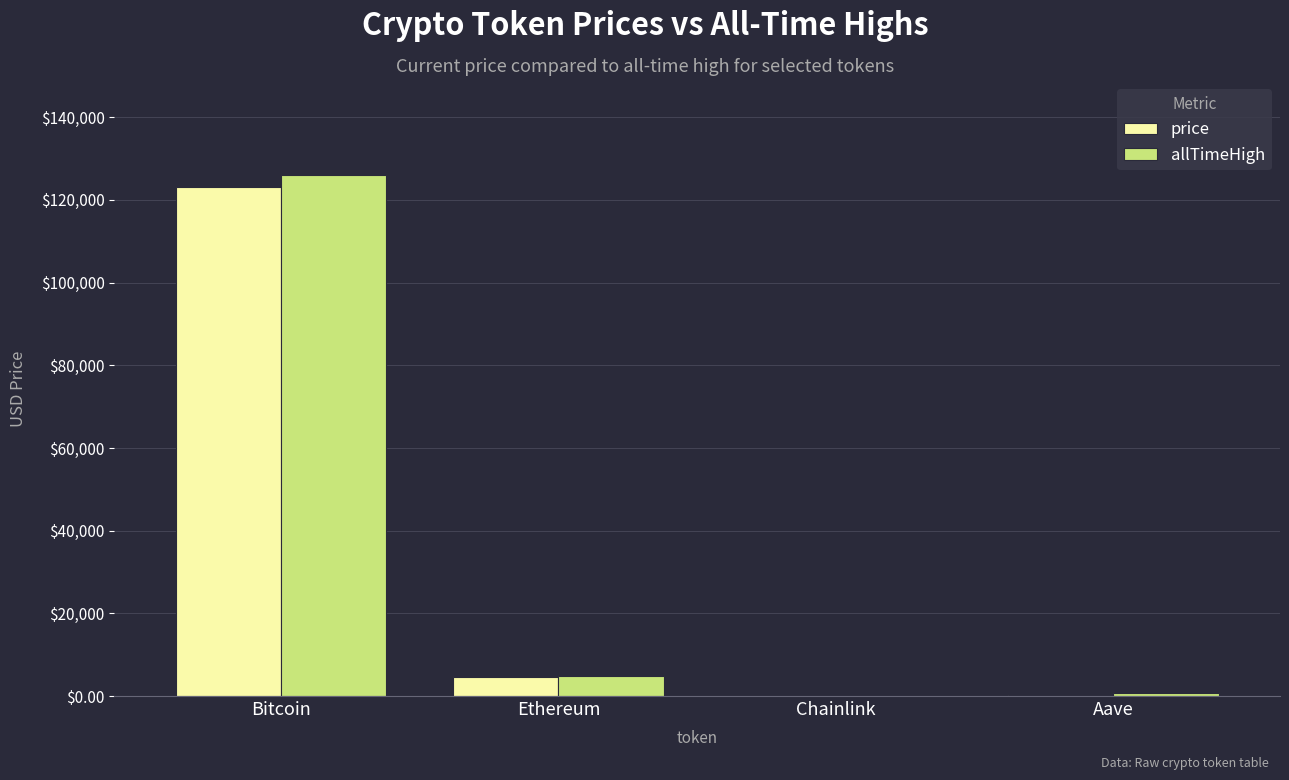

What are all the series names shown in the legend?

price, allTimeHigh